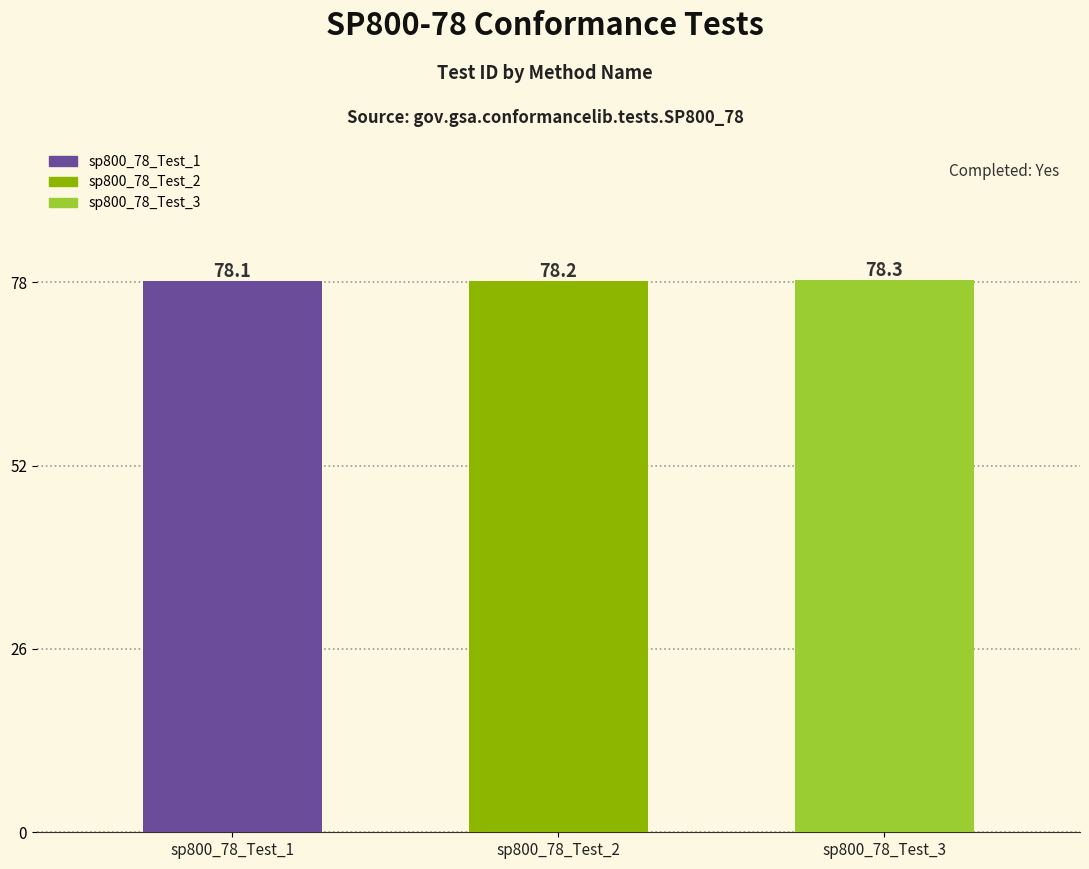

Which label corresponds to the largest value in the chart?

sp800_78_Test_3